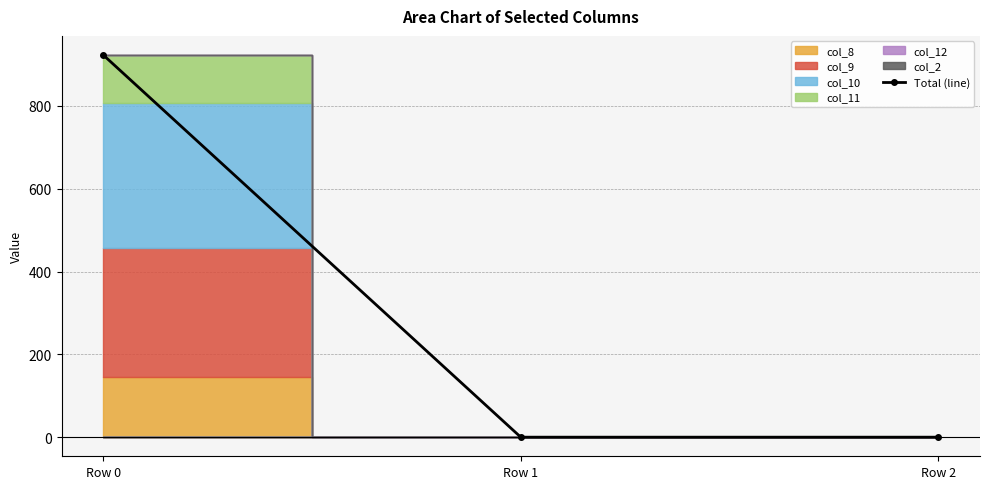

Between Row 0 and Row 2, which is larger?

Row 0